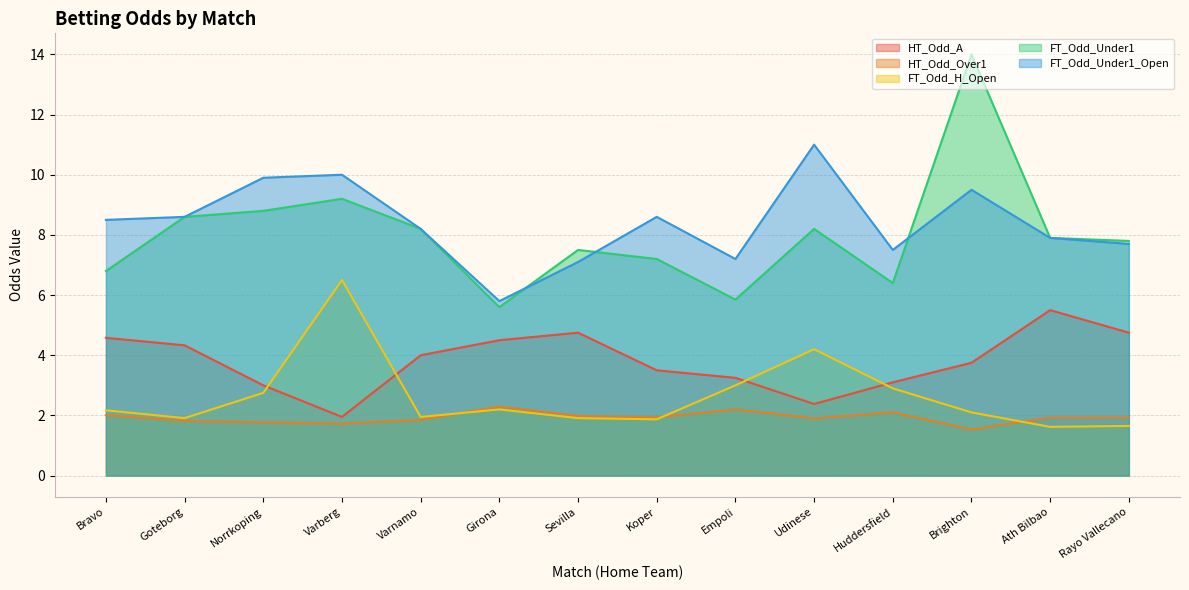

Rank the categories by FT_Odd_Under1 value from lowest to highest.

Girona, Empoli, Huddersfield, Bravo, Koper, Sevilla, Rayo Vallecano, Ath Bilbao, Varnamo, Udinese, Goteborg, Norrkoping, Varberg, Brighton